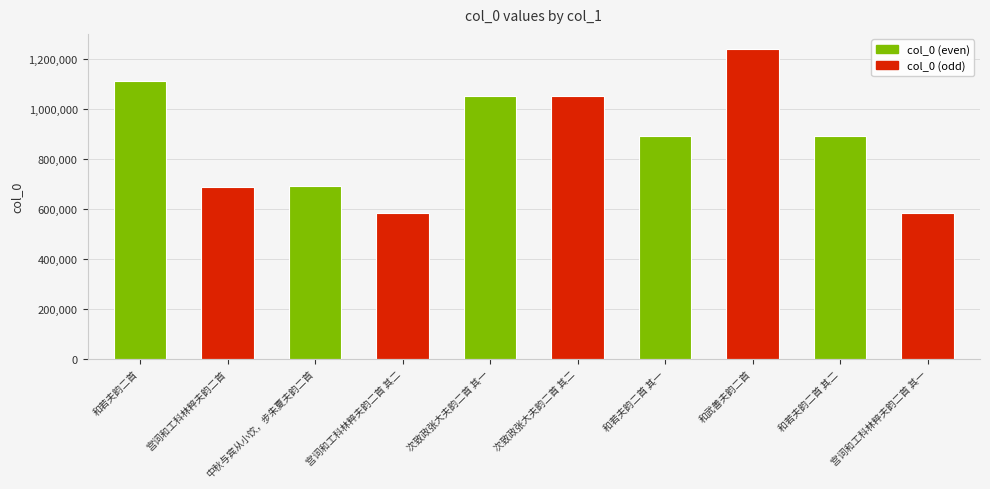

True or false: the data shows 583186 at 宫词和工科林粹夫韵二首 其一.

True